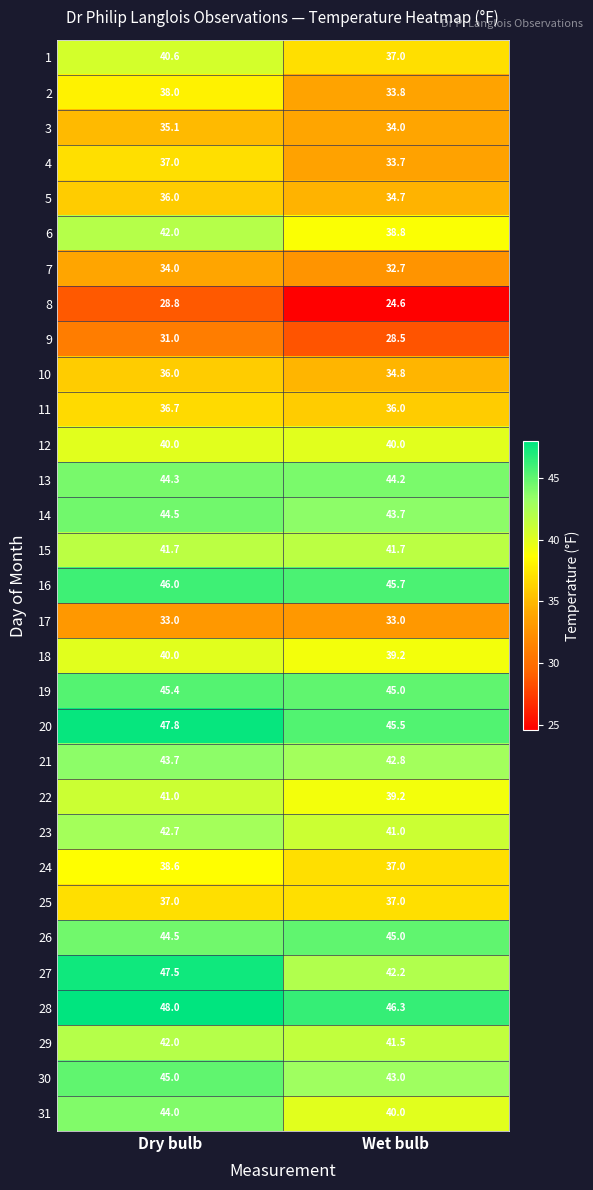

Rank the categories by 4 value from highest to lowest.

Dry bulb, Wet bulb